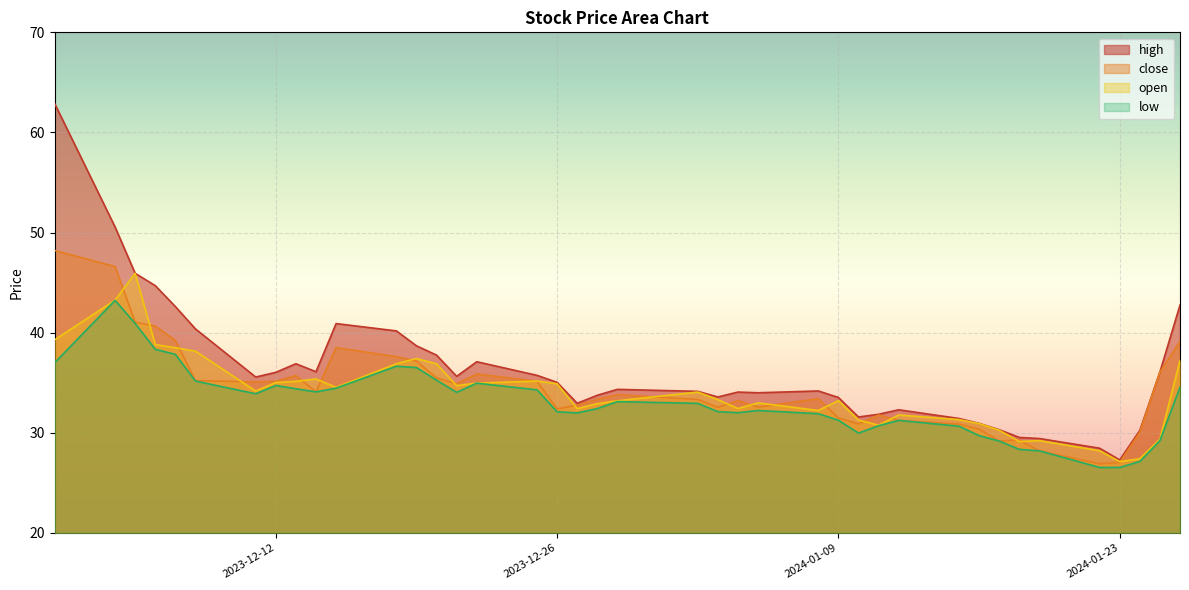

How many interior local peaks does the low series have?

7